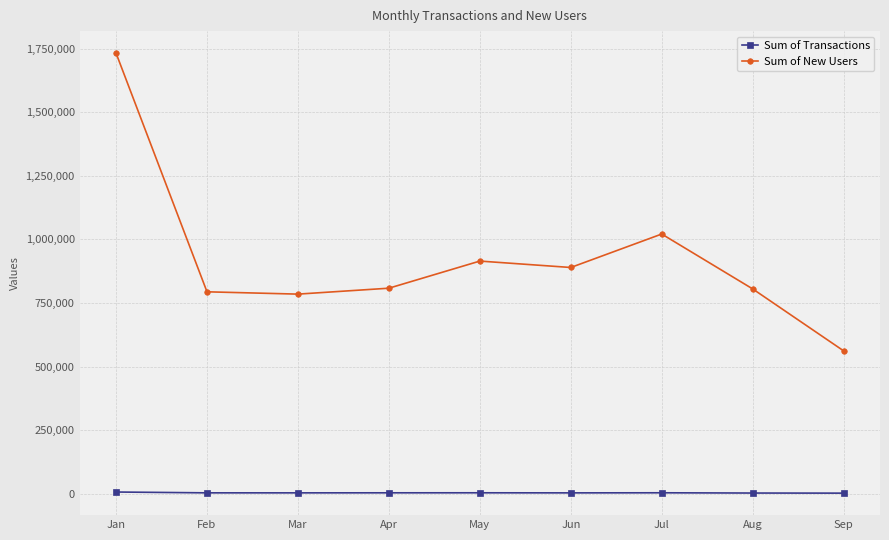

What is the greatest value displayed?

1732405